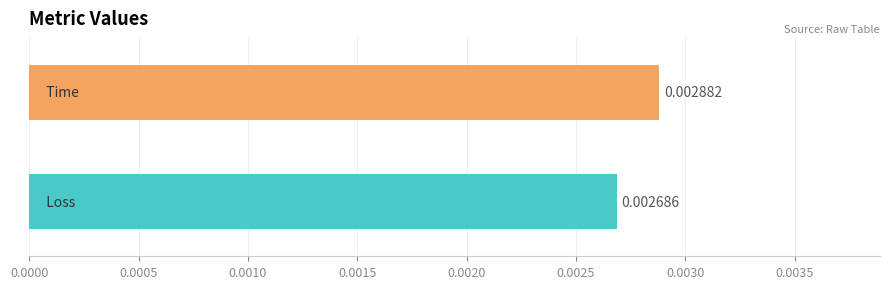

Count the number of data series in this chart.

1